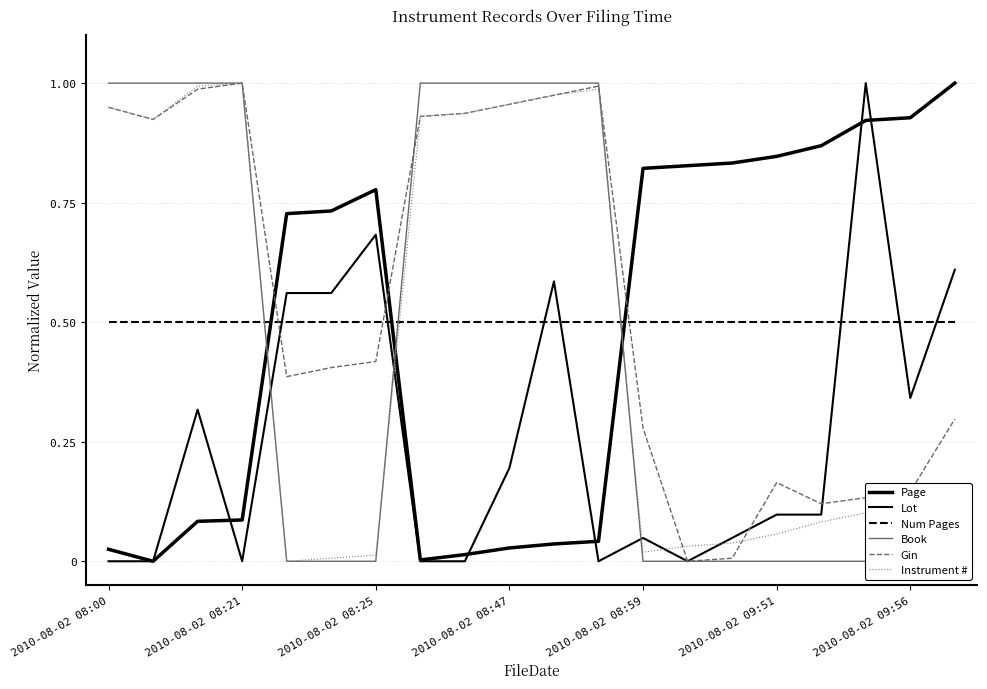

The Instrument # series shows 0.0 at 2010-08-02 08:59. True or false?

True